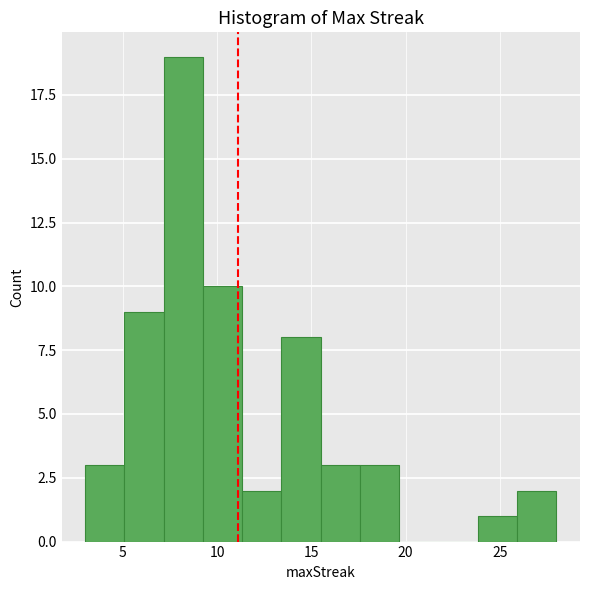

How tall is the bar that spans 11.5 to 13.5 on the x-axis? Neither the bar edges nor the heights are printed on the chart, so give them approximately, as read against the axes.

2